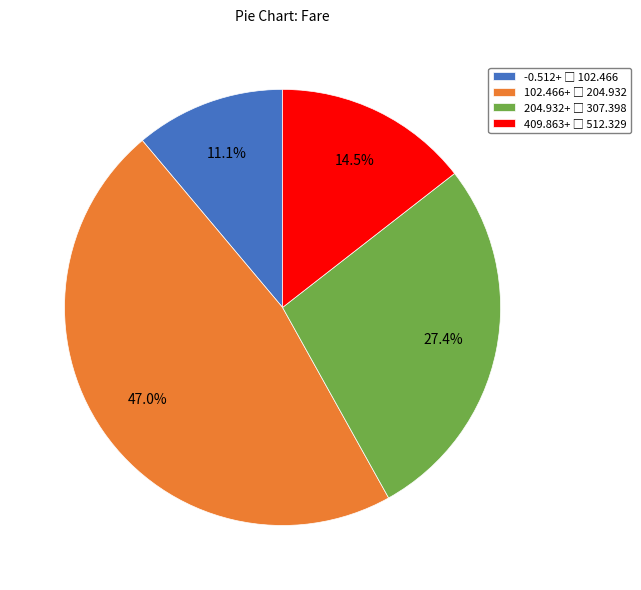

Is there a majority slice in this chart?

No